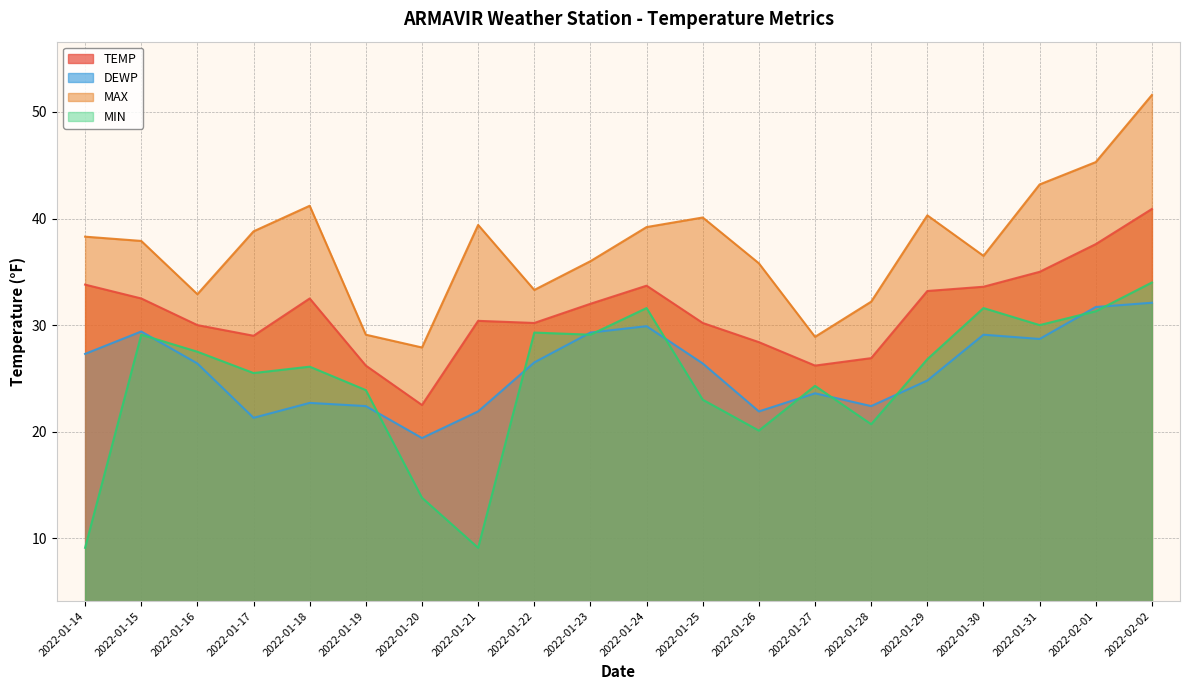

Reading left to right, extract all data points from this chart.

TEMP: 2022-01-14=33.8	2022-01-15=32.5	2022-01-16=30.0	2022-01-17=29.0	2022-01-18=32.5	2022-01-19=26.2	2022-01-20=22.5	2022-01-21=30.4	2022-01-22=30.2	2022-01-23=32.0	2022-01-24=33.7	2022-01-25=30.2	2022-01-26=28.4	2022-01-27=26.2	2022-01-28=26.9	2022-01-29=33.2	2022-01-30=33.6	2022-01-31=35.0	2022-02-01=37.6	2022-02-02=40.9
DEWP: 2022-01-14=27.3	2022-01-15=29.4	2022-01-16=26.4	2022-01-17=21.3	2022-01-18=22.7	2022-01-19=22.4	2022-01-20=19.4	2022-01-21=21.9	2022-01-22=26.5	2022-01-23=29.3	2022-01-24=29.9	2022-01-25=26.4	2022-01-26=21.9	2022-01-27=23.6	2022-01-28=22.4	2022-01-29=24.8	2022-01-30=29.1	2022-01-31=28.7	2022-02-01=31.7	2022-02-02=32.1
MAX: 2022-01-14=38.3	2022-01-15=37.9	2022-01-16=32.9	2022-01-17=38.8	2022-01-18=41.2	2022-01-19=29.1	2022-01-20=27.9	2022-01-21=39.4	2022-01-22=33.3	2022-01-23=36.0	2022-01-24=39.2	2022-01-25=40.1	2022-01-26=35.8	2022-01-27=28.9	2022-01-28=32.2	2022-01-29=40.3	2022-01-30=36.5	2022-01-31=43.2	2022-02-01=45.3	2022-02-02=51.6
MIN: 2022-01-14=9.1	2022-01-15=29.1	2022-01-16=27.5	2022-01-17=25.5	2022-01-18=26.1	2022-01-19=23.9	2022-01-20=13.8	2022-01-21=9.1	2022-01-22=29.3	2022-01-23=29.1	2022-01-24=31.6	2022-01-25=23.0	2022-01-26=20.1	2022-01-27=24.3	2022-01-28=20.7	2022-01-29=26.8	2022-01-30=31.6	2022-01-31=30.0	2022-02-01=31.3	2022-02-02=34.0